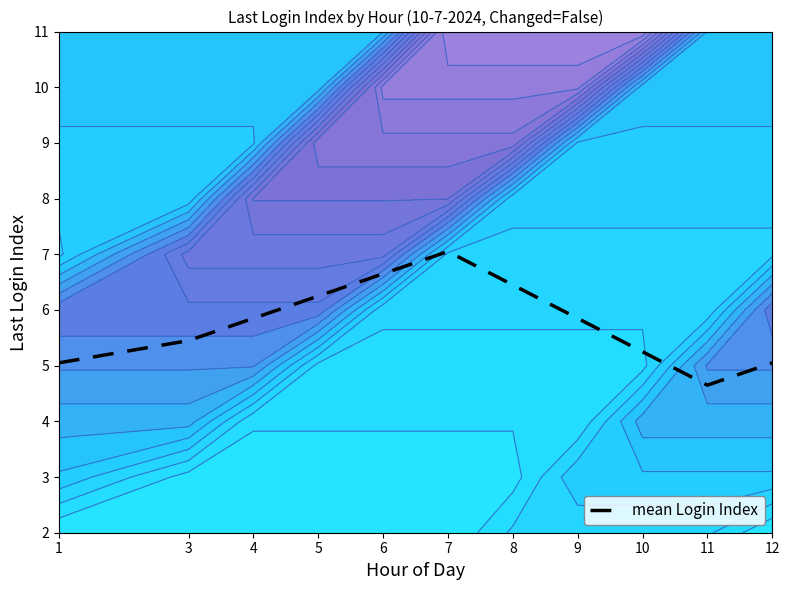

What is the change in value from 4 to 10?

-0.6